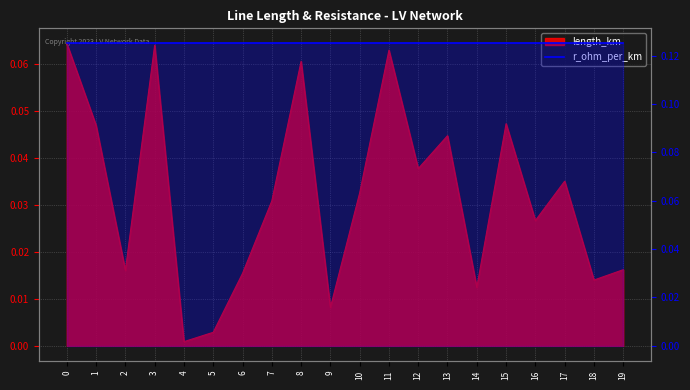

Reading right to left, transcribe all the data shown in this chart.

0.0	0.0	0.0	0.0	0.0	0.0	0.0	0.0	0.1	0.0	0.0	0.1	0.0	0.0	0.0	0.0	0.1	0.0	0.0	0.1